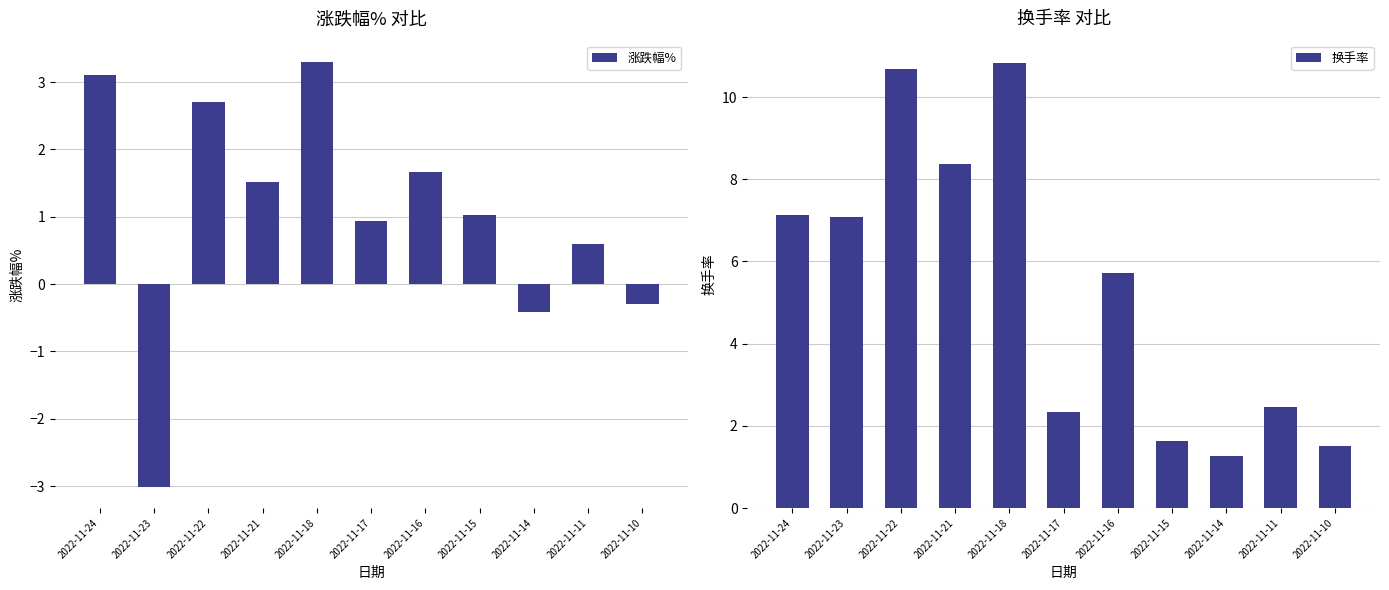

Which label corresponds to the largest value in the chart?

2022-11-18